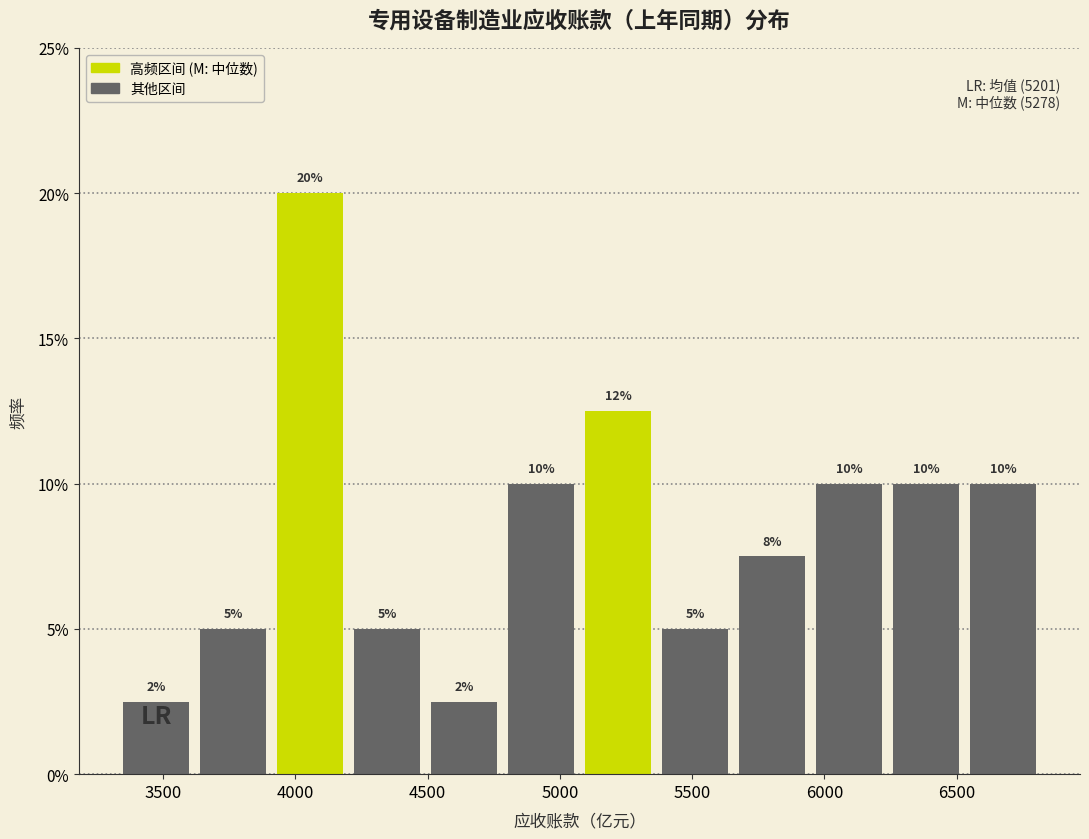

Which range on the x-axis has the tallest bar?

3900 to 4200